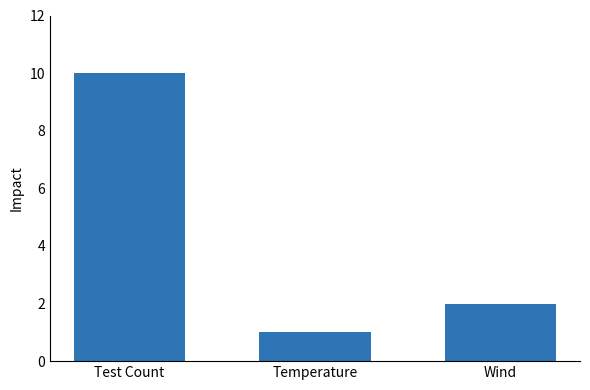

Which category has the highest value across all series?

Test Count